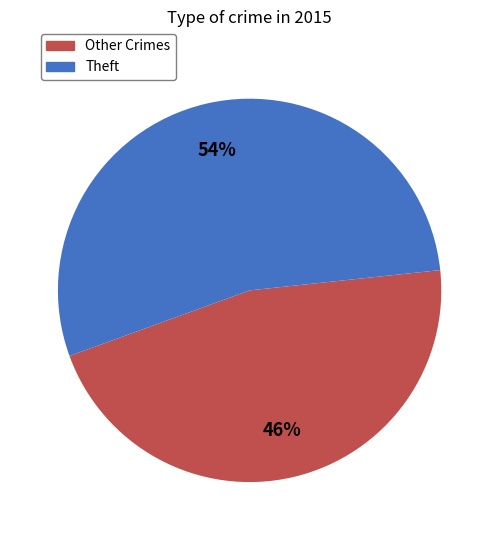

Is there any slice that represents more than half of the pie?

Yes